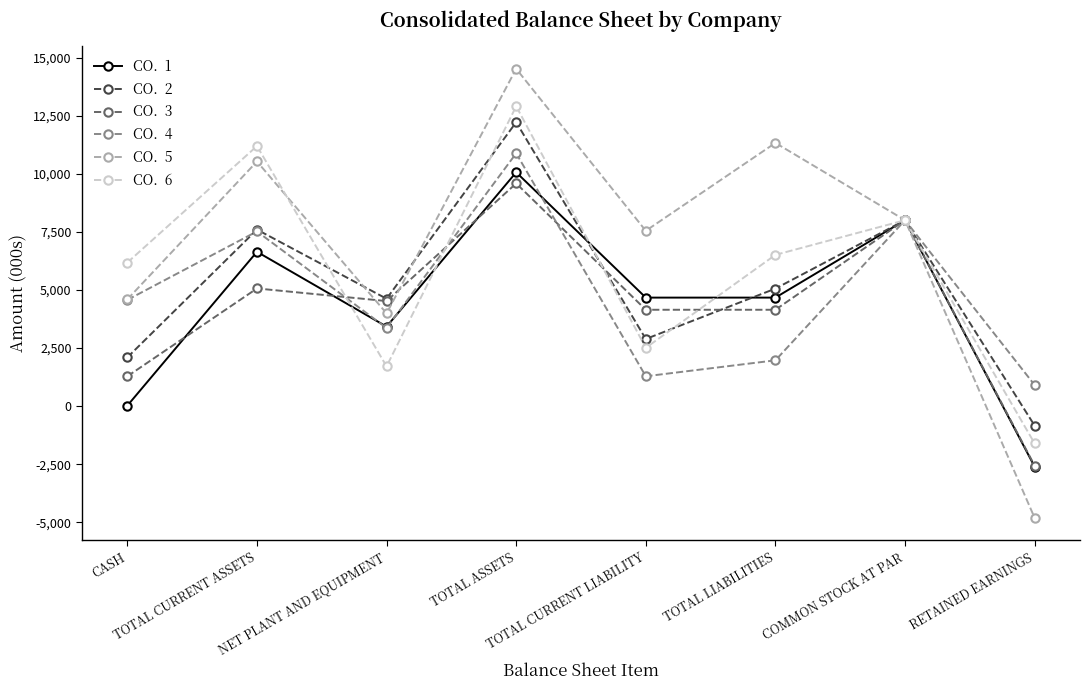

What is the smallest value displayed?

-4810